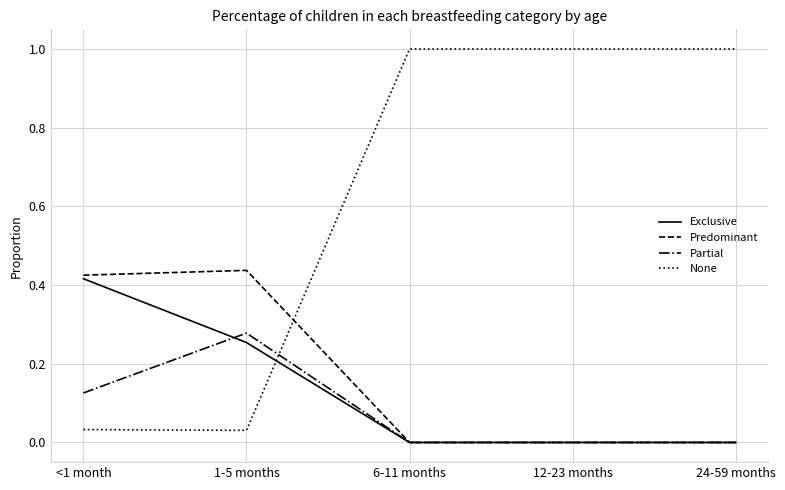

What is the difference between the highest and lowest values at 24-59 months?

1.0